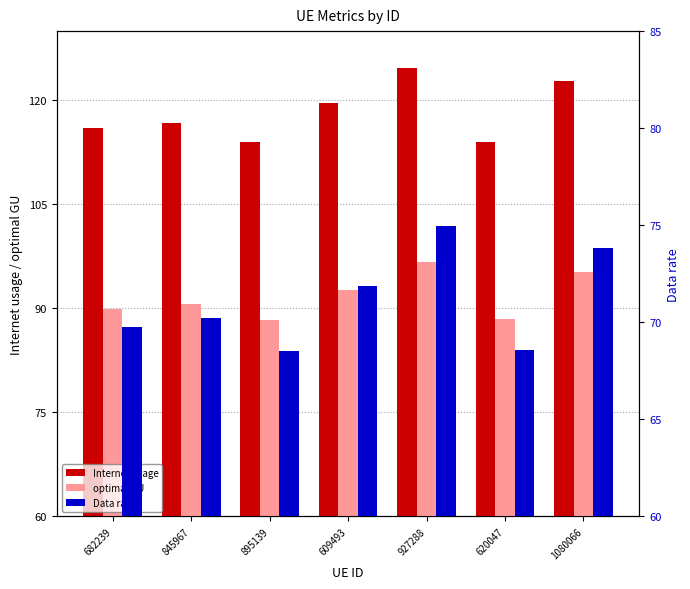

How many values in the optimal GU series exceed 90?

4